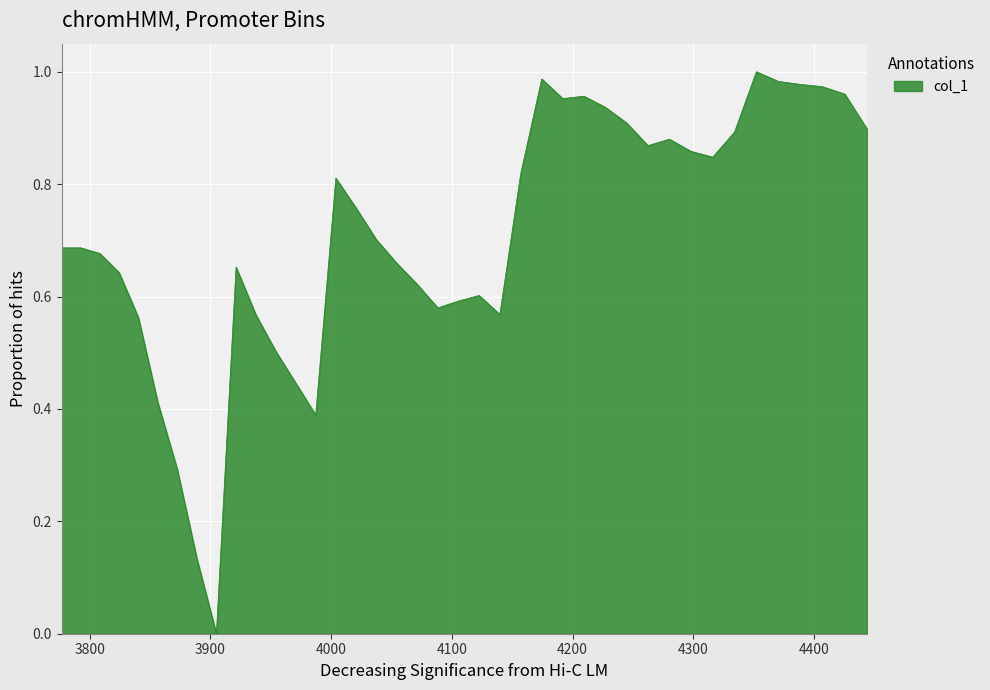

How many lines are shown in the chart?

1